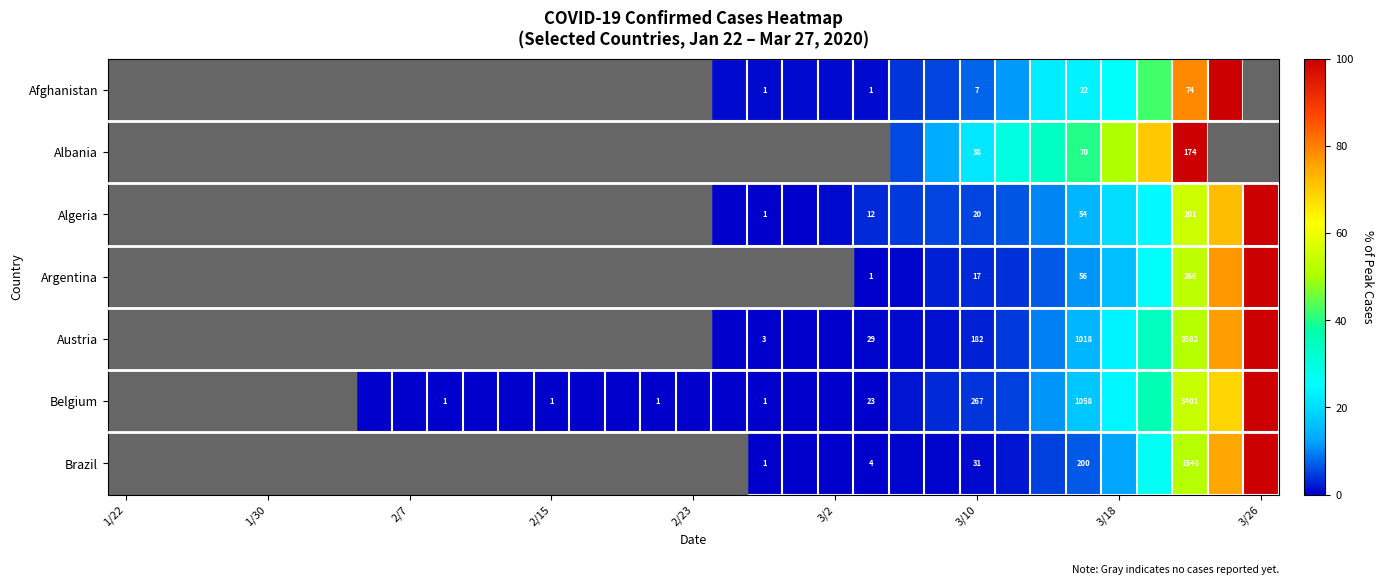

Count the number of data series in this chart.

7